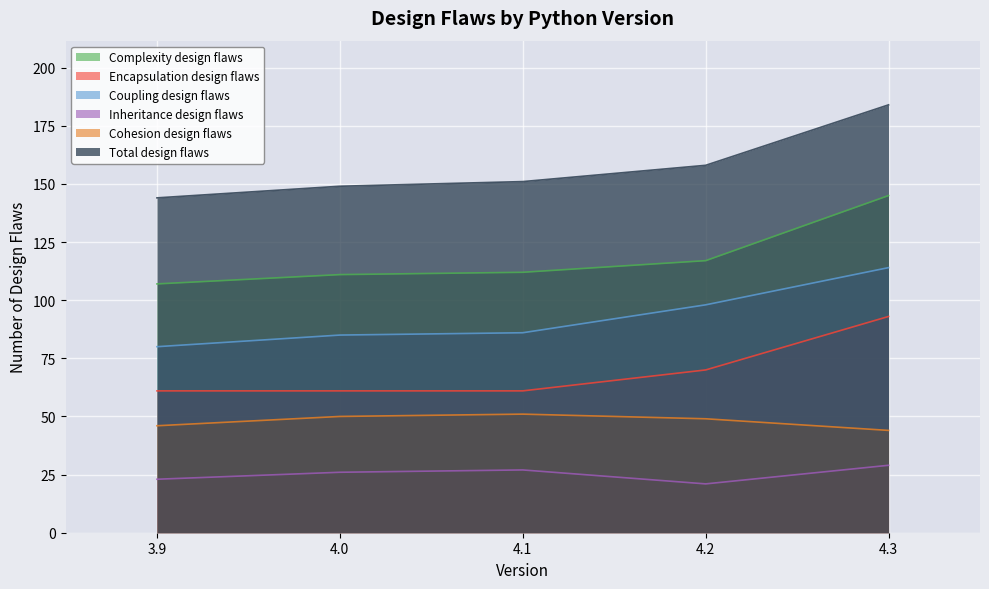

True or false: Cohesion design flaws has a value of 86 at 4.1.

False